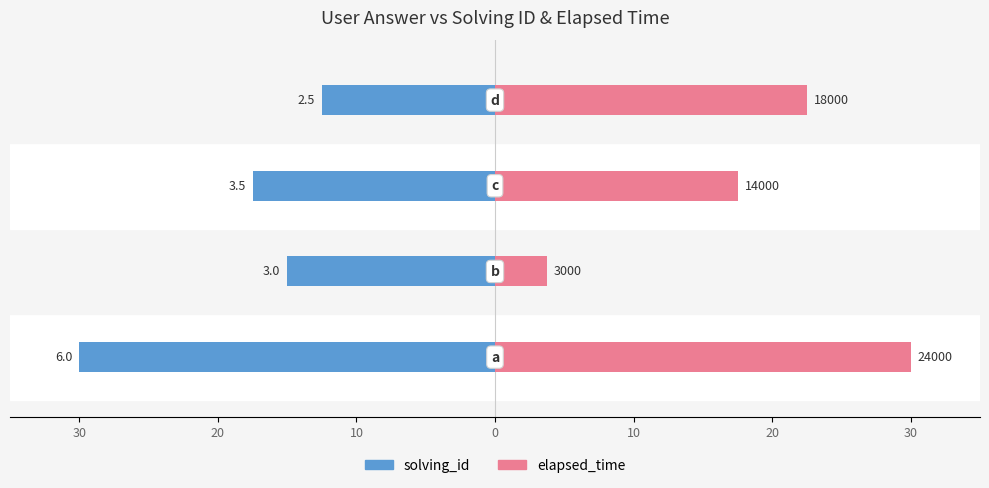

Reading left to right, extract all data points from this chart.

solving_id: 30=-30.0	20=-15.0	10=-17.5	0=-12.5
elapsed_time: 30=30.0	20=3.8	10=17.5	0=22.5